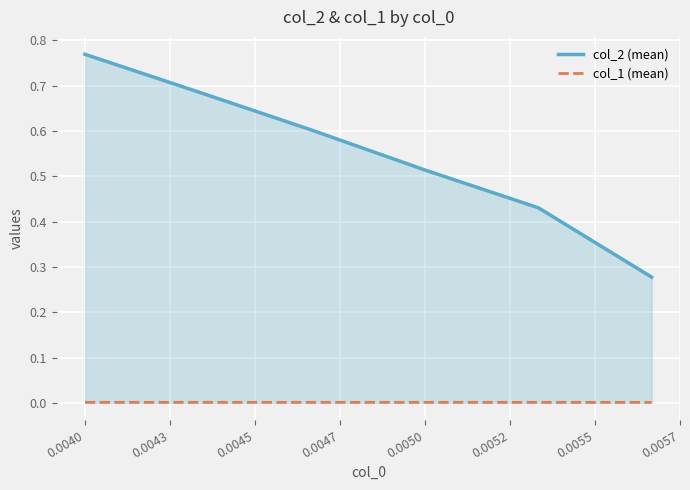

True or false: col_2 (mean) and col_1 (mean) cross at least once.

False